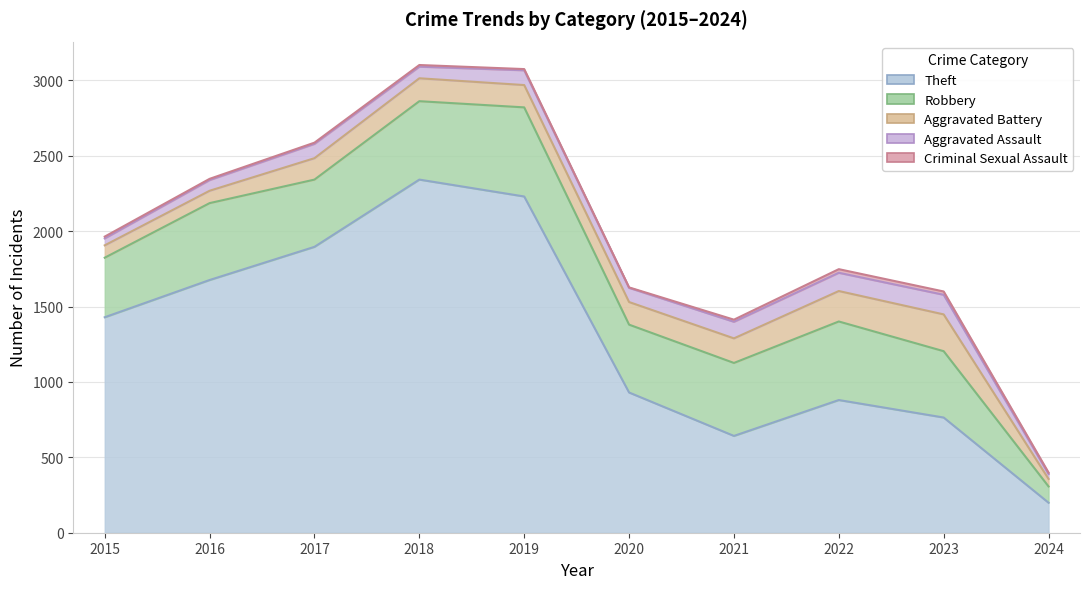

Rank the series by their maximum value, from highest to lowest.

Theft, Robbery, Aggravated Battery, Aggravated Assault, Criminal Sexual Assault